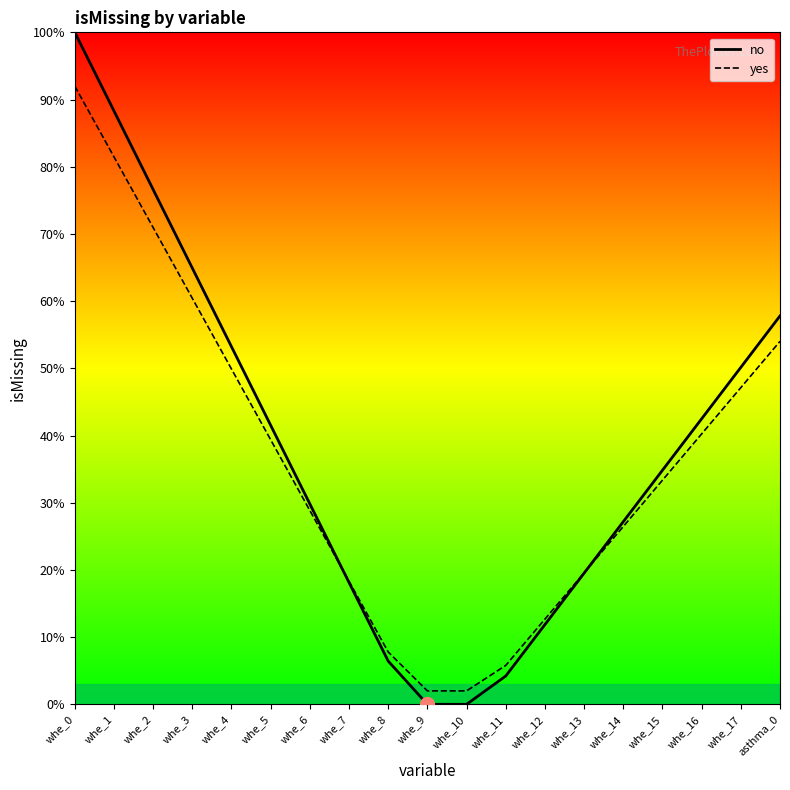

The no series shows 1.5 at whe_1. True or false?

False